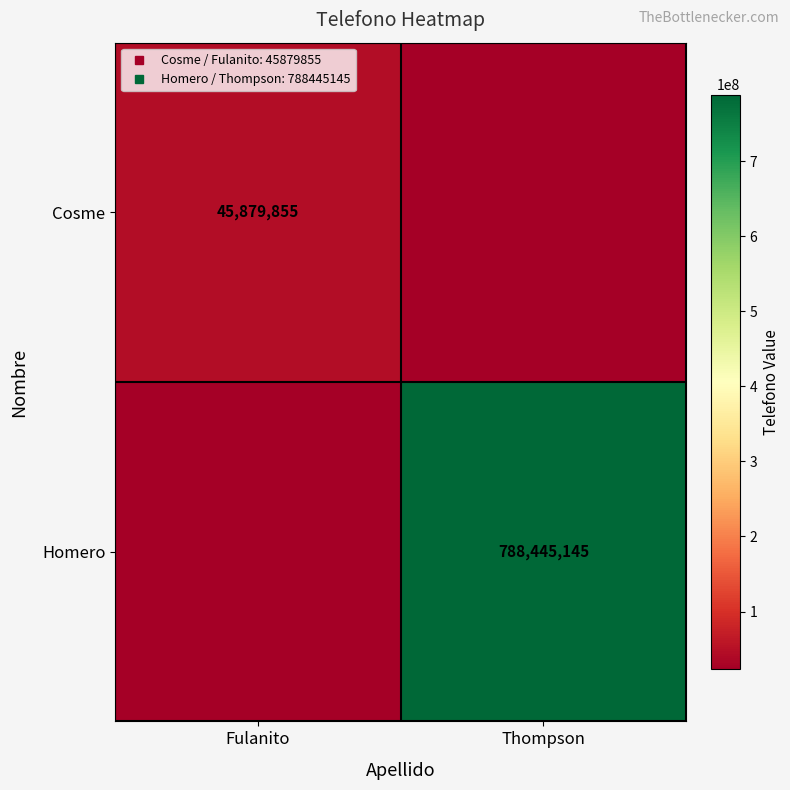

At Fulanito, list the series in order from smallest to largest.

Homero, Cosme